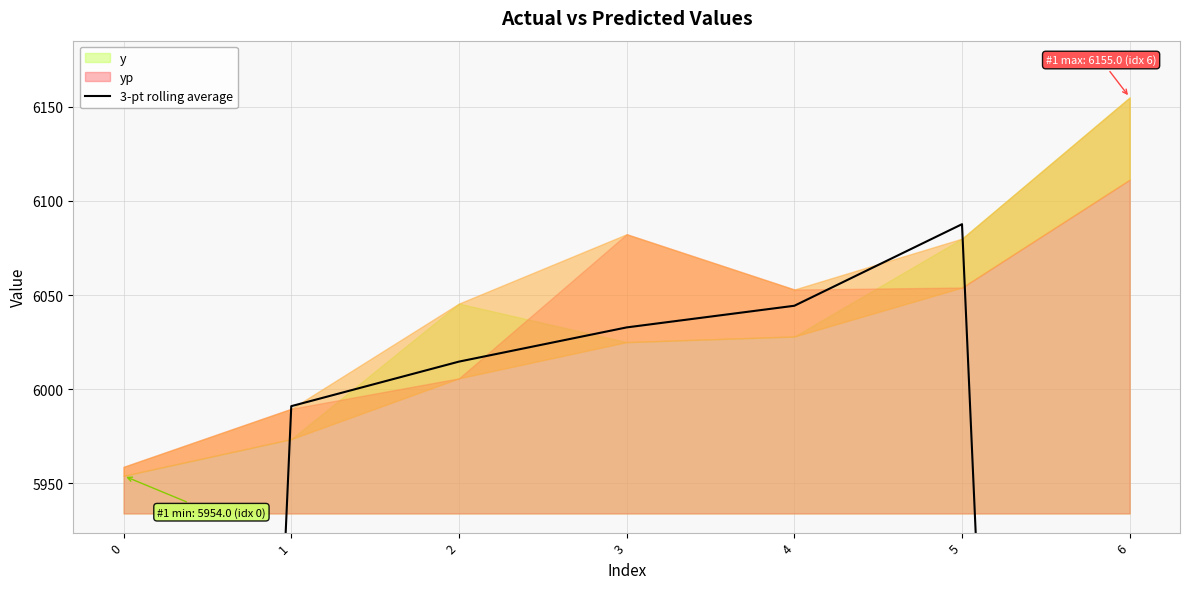

Reading left to right, extract all data points from this chart.

3975.8	5991.0	6014.7	6032.8	6044.3	6087.7	4078.3